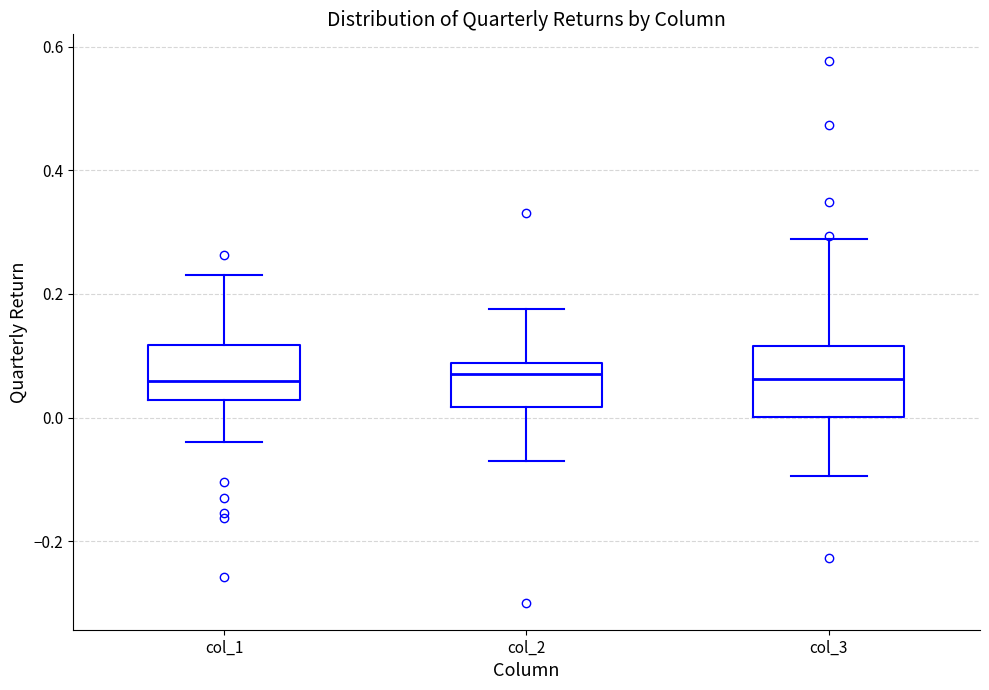

Reading left to right, read every box against the y-axis: the position of its median line, the range the box covers, and the ends of its whiskers. The values are not printed on the chart, so give them approximately, as read against the axis.

col_1: median 0.06, box 0.02 to 0.12, whiskers -0.04 to 0.24
col_2: median 0.08 (just below the box's upper edge), box 0.02 to 0.08, whiskers -0.08 to 0.18
col_3: median 0.06, box 0.00 to 0.12, whiskers -0.10 to 0.28